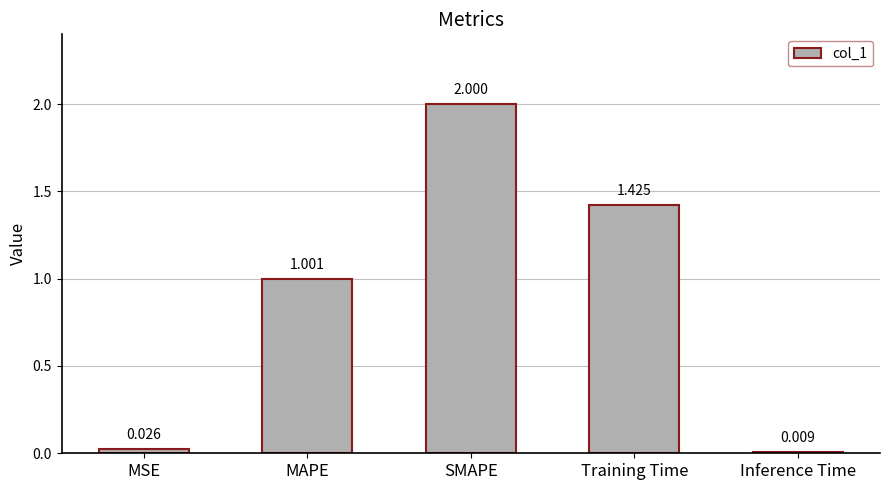

True or false: the data shows 0.7 at SMAPE.

False